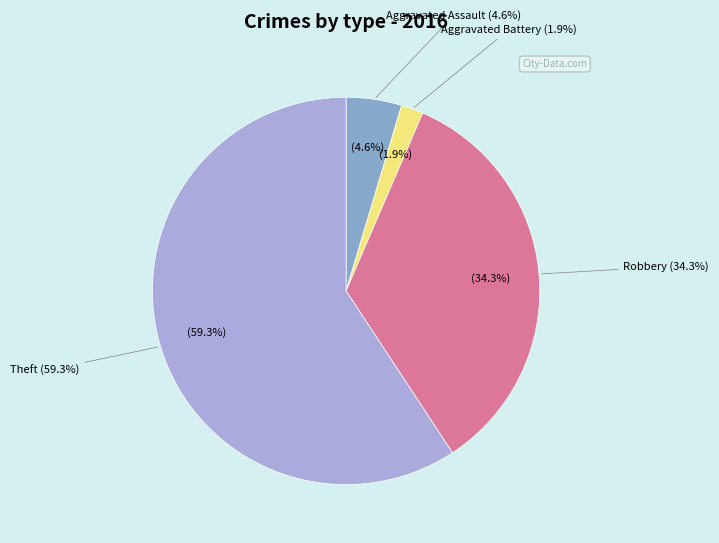

How many segments does this pie chart have?

4